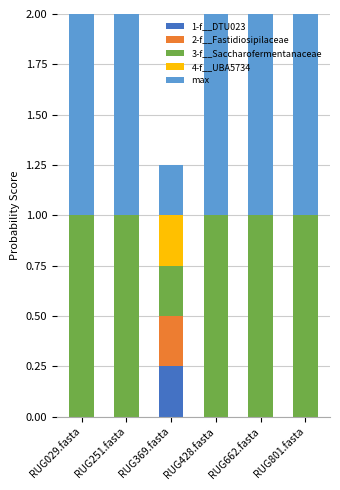

Does the chart contain stacked bars?

Yes